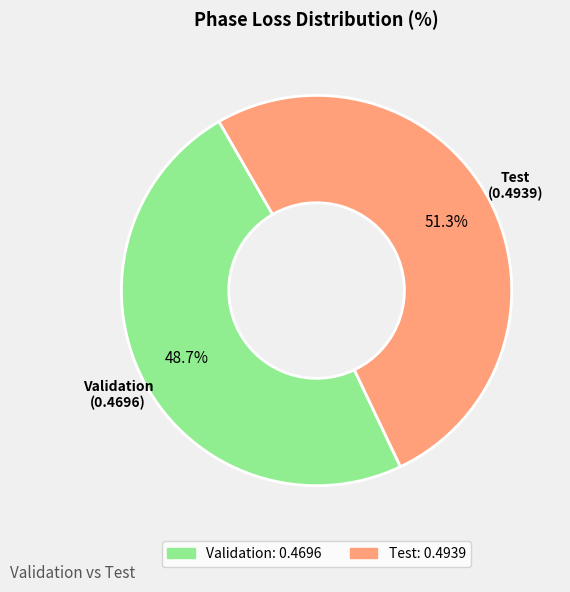

Count the number of slices in the pie.

2